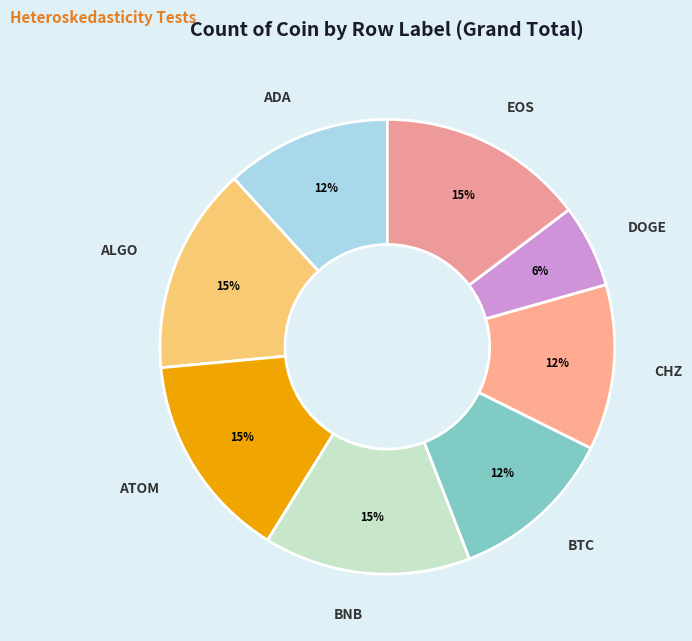

Rank the categories by value from lowest to highest.

DOGE, ADA, BTC, CHZ, ALGO, ATOM, BNB, EOS